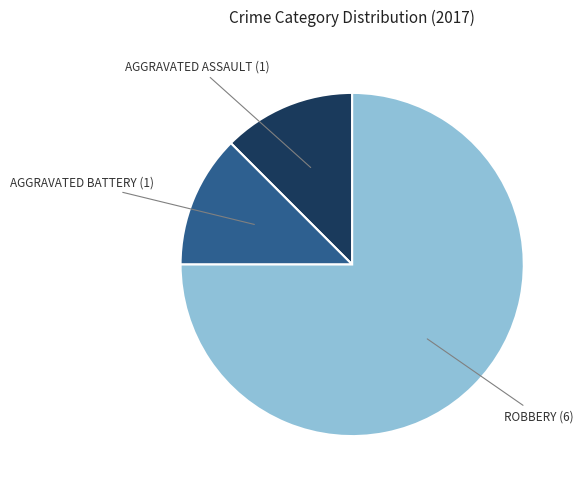

Is there a majority slice in this chart?

Yes